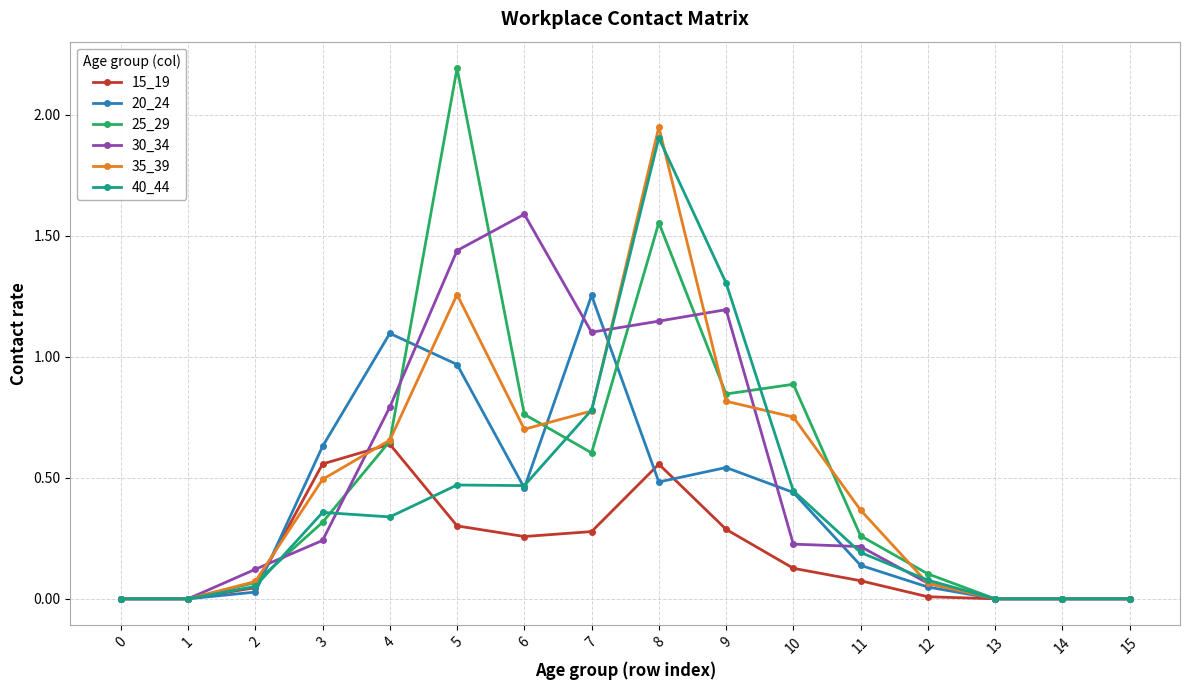

What is the greatest value displayed?

2.2